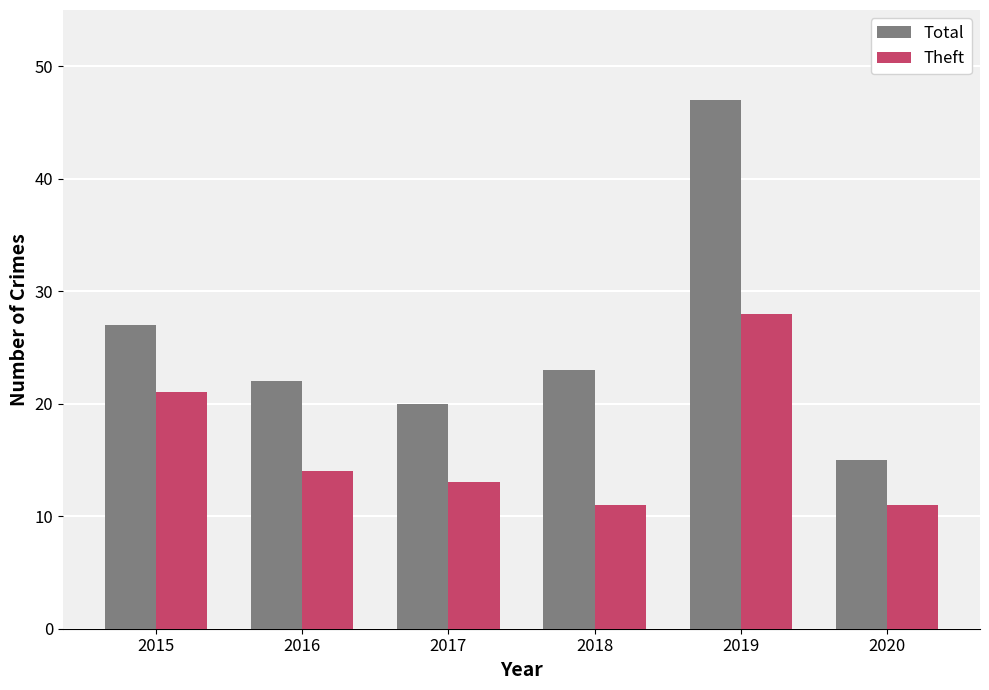

Rank the series by their average value, from lowest to highest.

Theft, Total